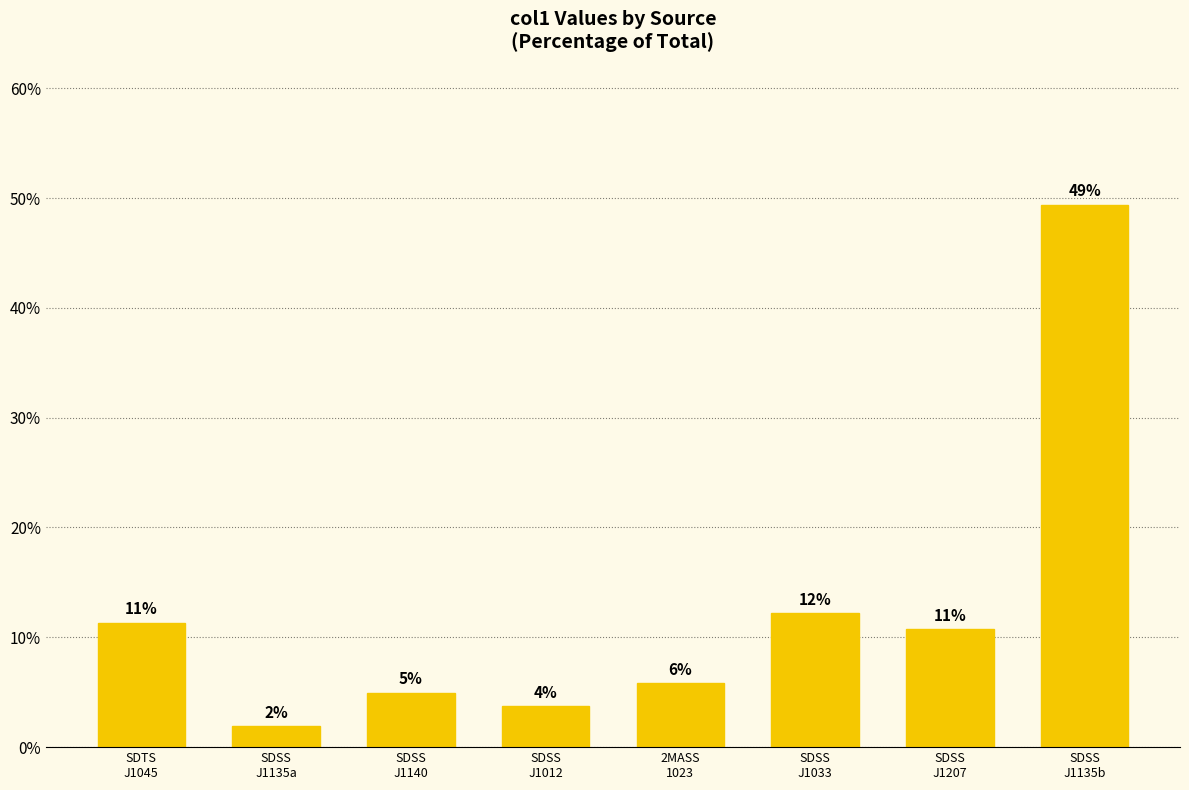

Are the bars horizontal?

No